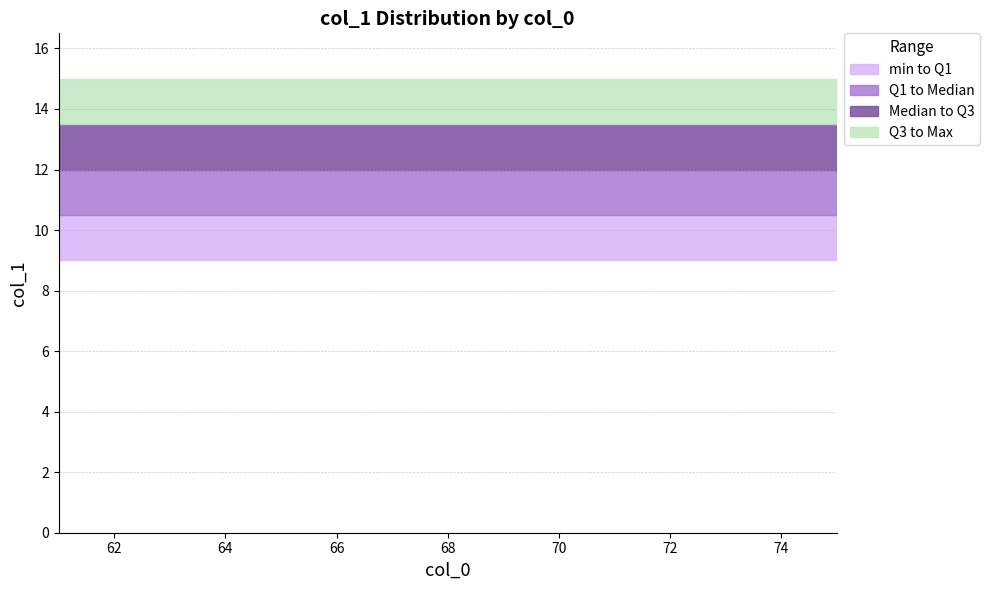

Is it true that col_1_q1 equals 6 at 65?

False